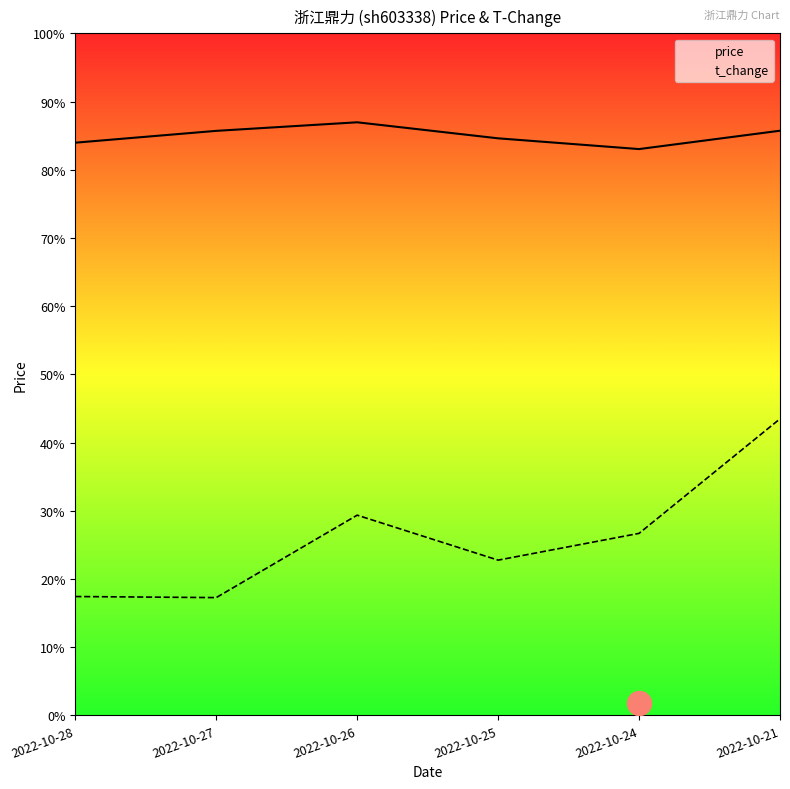

At which category is the sum across all series the highest?

2022-10-21